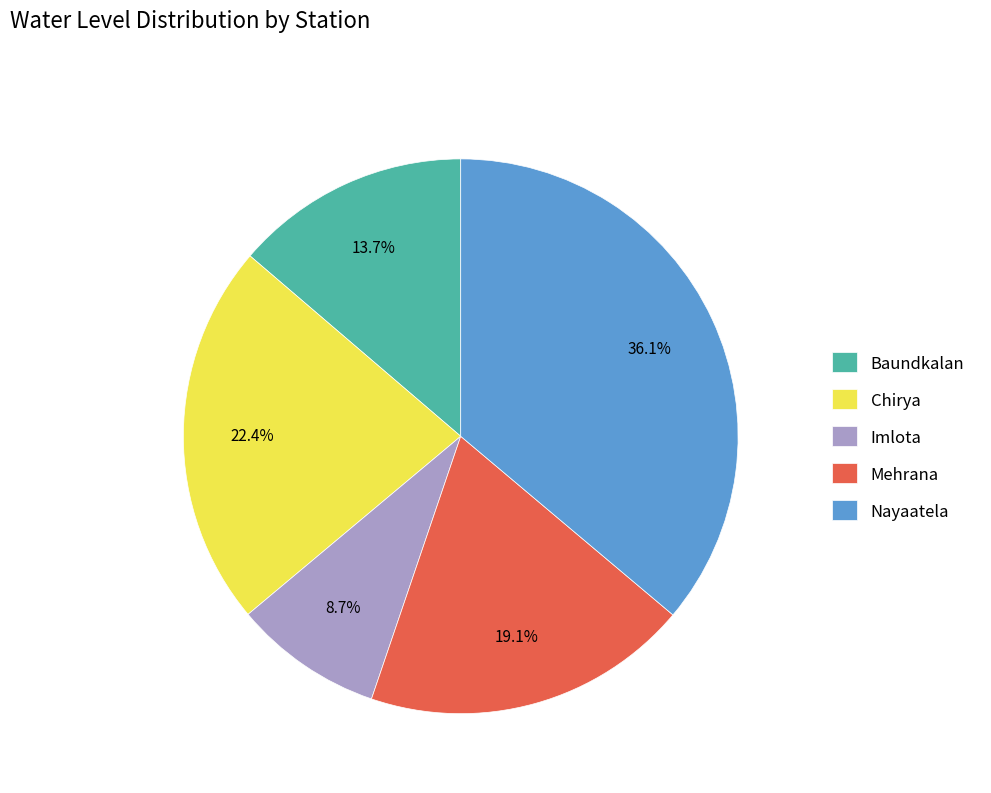

Does Imlota represent more than half of the total?

No